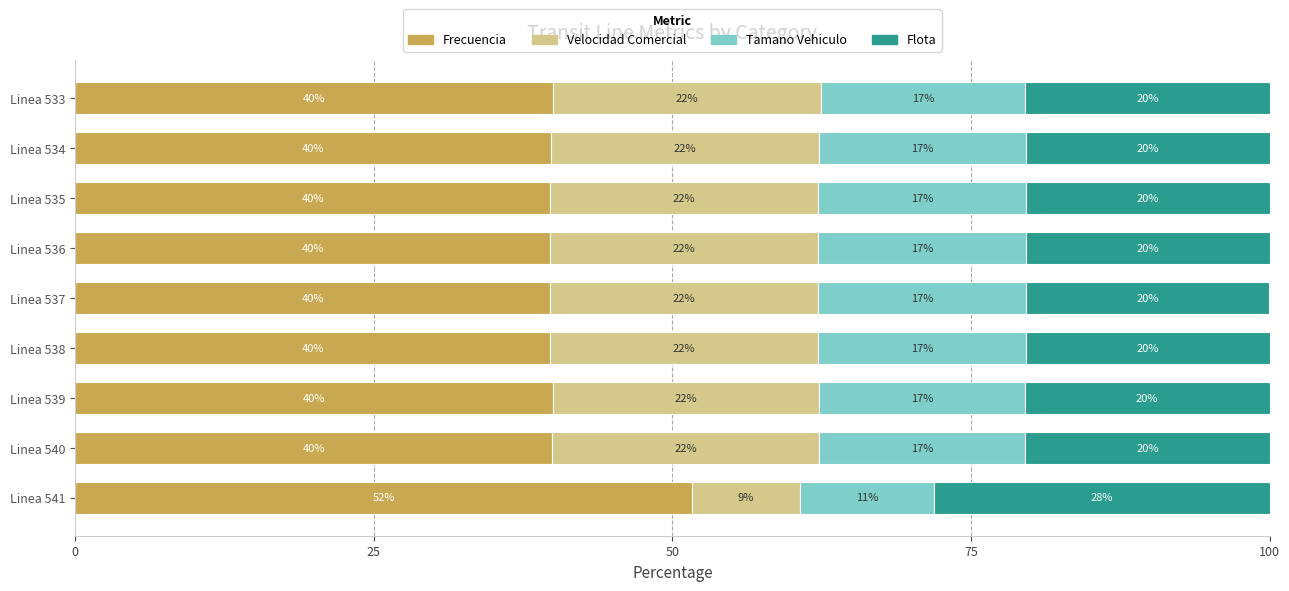

What are all the series names shown in the legend?

Frecuencia, Velocidad Comercial, Tamano Vehiculo, Flota